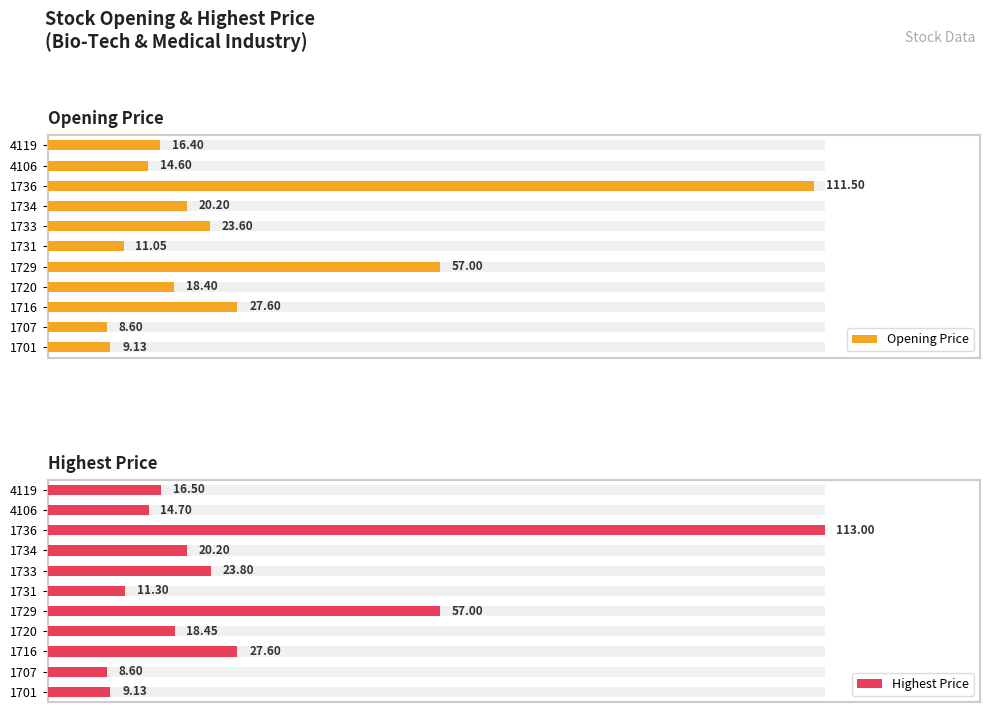

True or false: Opening Price has a value of 4.3 at 1733.

False